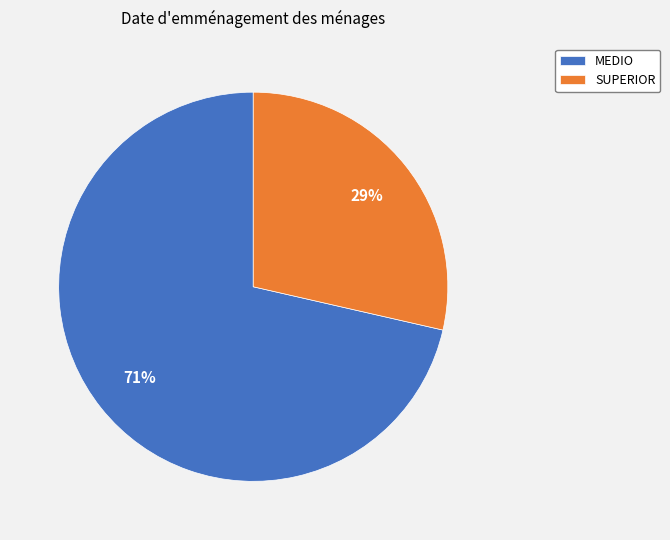

Rank the categories by value from highest to lowest.

MEDIO, SUPERIOR